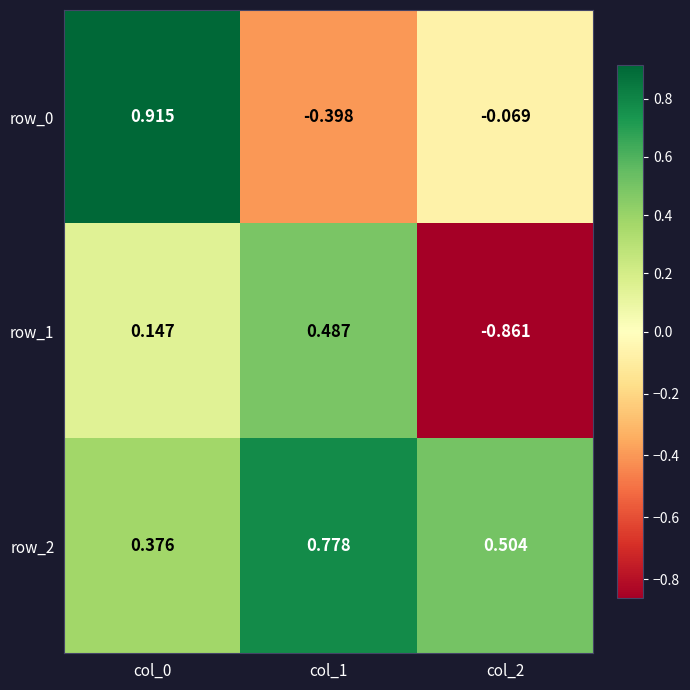

Count the row_2 values in the range 0 to 1.

3